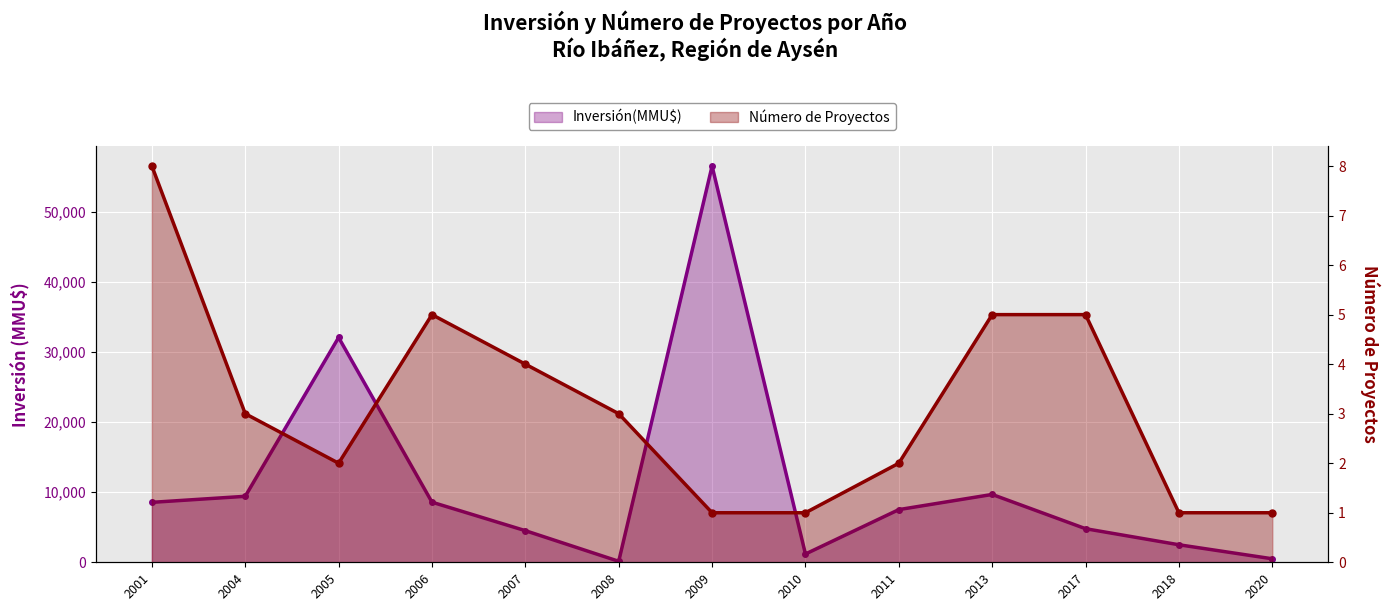

What is the value of the Inversión(MMU$) point at the 7th from the left?

56512